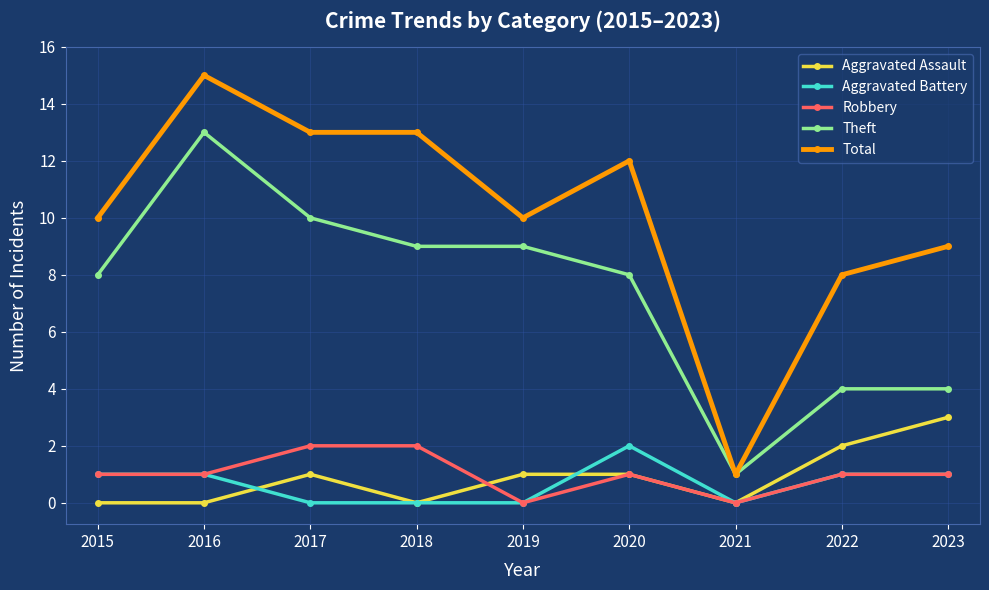

Does the chart have visible grid lines?

Yes